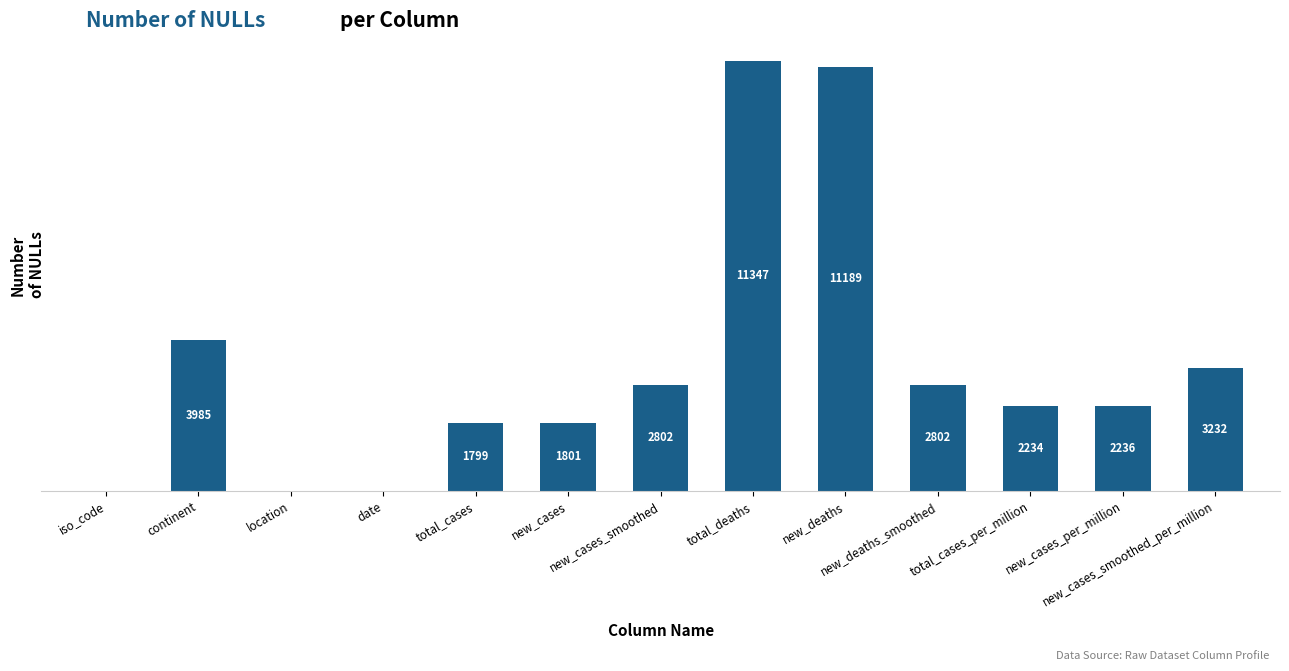

How many values are above zero?

10